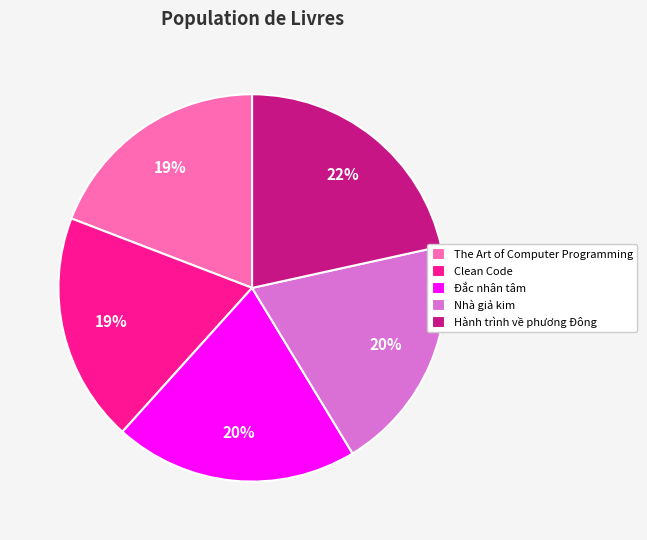

Approximately how many times larger is the value at Hành trình về phương Đông compared to Đắc nhân tâm?

1.1